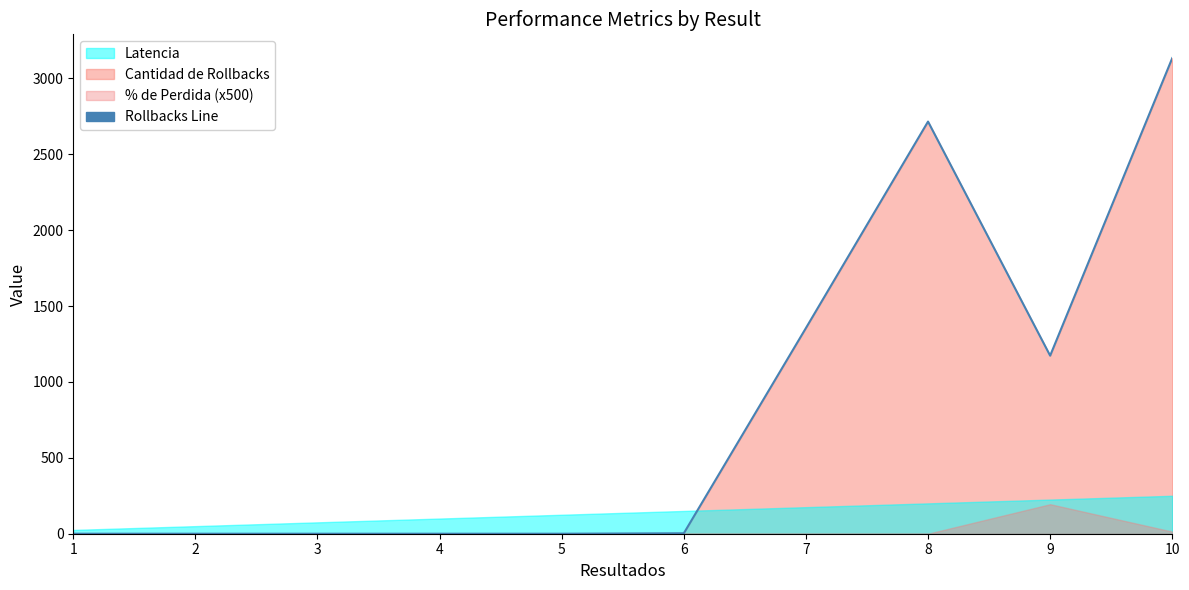

List the labels in order of value, largest first.

10, 8, 7, 9, 6, 1, 2, 3, 4, 5